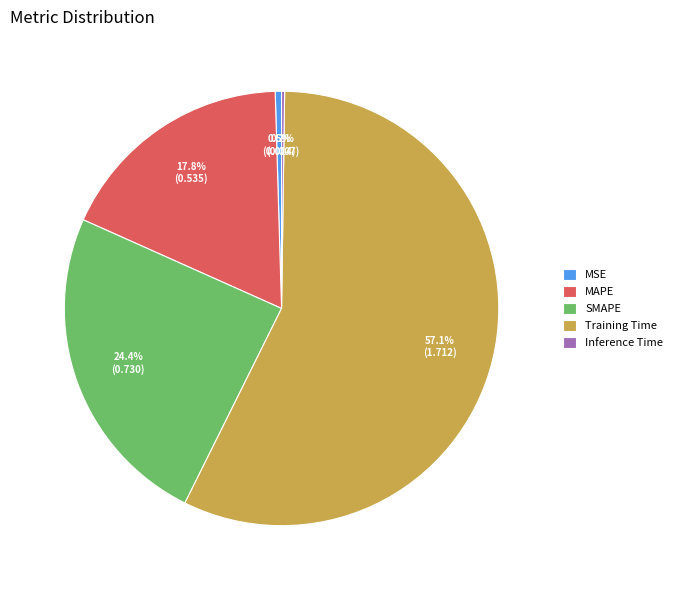

What is the majority slice?

Training Time